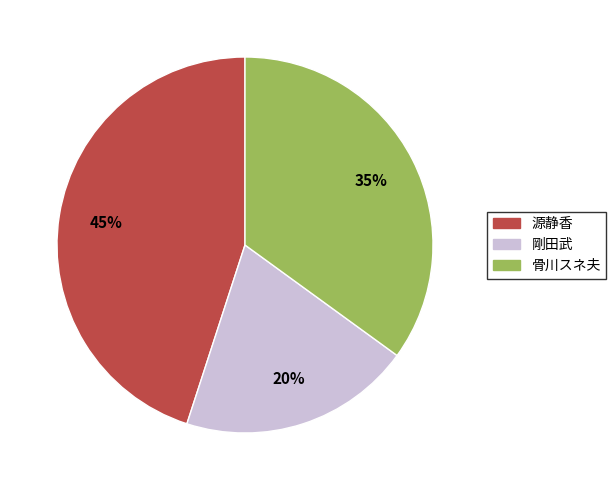

To the nearest percent, what is the average slice percentage?

33%